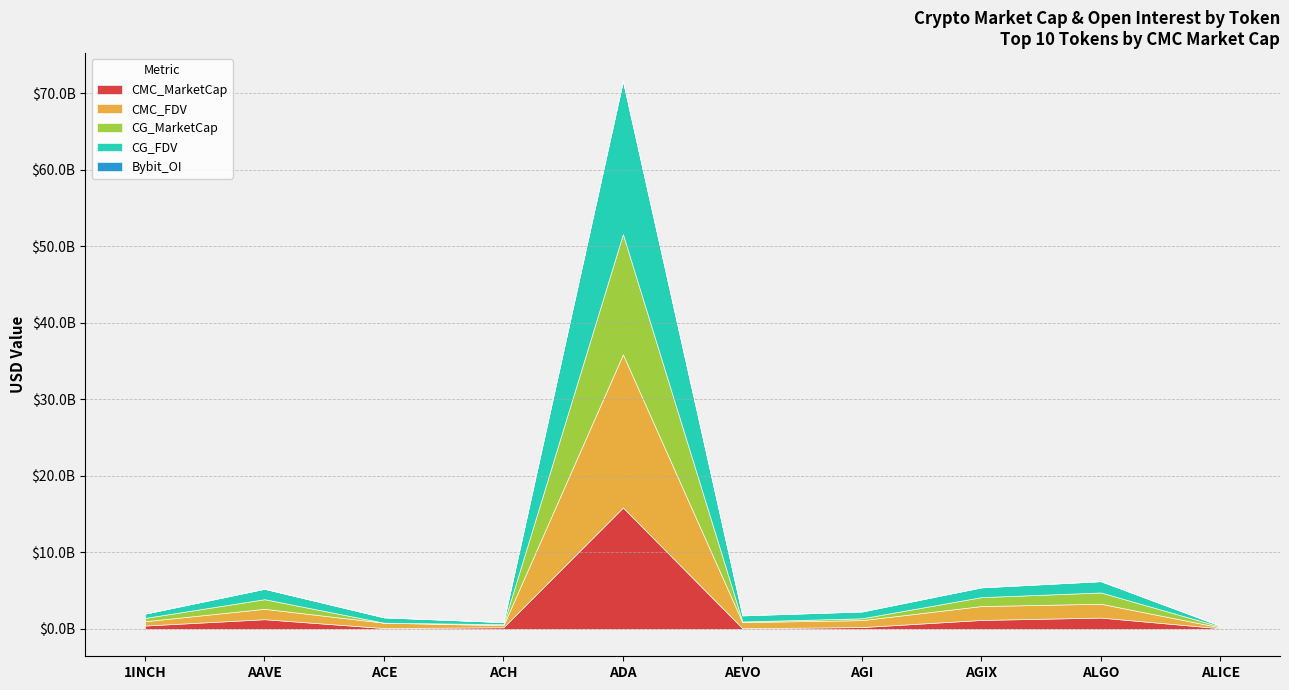

Reading left to right, extract all data points from this chart.

CMC_MarketCap: 1INCH=434676601.0	AAVE=1260306108.2	ACE=104817396.1	ACH=207885795.4	ADA=15872031646.8	AEVO=87264622.2	AGI=232911120.5	AGIX=1165179166.5	ALGO=1475192403.2	ALICE=78539429.0
CMC_FDV: 1INCH=562903349.2	AAVE=1361137348.5	ACE=701342461.0	ACH=271397674.6	ADA=20023083015.2	AEVO=793314747.7	AGI=907778072.4	AGIX=1817397162.3	ALGO=1809109323.5	ALICE=115646553.5
CG_MarketCap: 1INCH=434775172.0	AAVE=1258558220.0	ACE=0.0	ACH=133714357.0	ADA=15724864266.0	AEVO=87007405.0	AGI=241454047.0	AGIX=1166080755.0	ALGO=1474941158.0	ALICE=104050314.0
CG_FDV: 1INCH=563030998.0	AAVE=1359249620.0	ACE=699183650.0	ACH=270474743.0	ADA=20018703041.0	AEVO=790976412.0	AGI=887574403.0	AGIX=1274795832.0	ALGO=1474941163.0	ALICE=115611460.0
Bybit_OI: 1INCH=4061336.0	AAVE=9592180.0	ACE=1913054.0	ACH=1827139.0	ADA=51935993.0	AEVO=24956900.0	AGI=14738176.0	AGIX=20240665.0	ALGO=9468474.0	ALICE=1950681.0